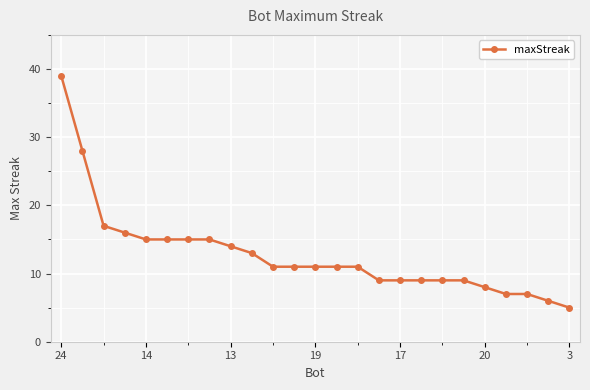

What is the average value?

13